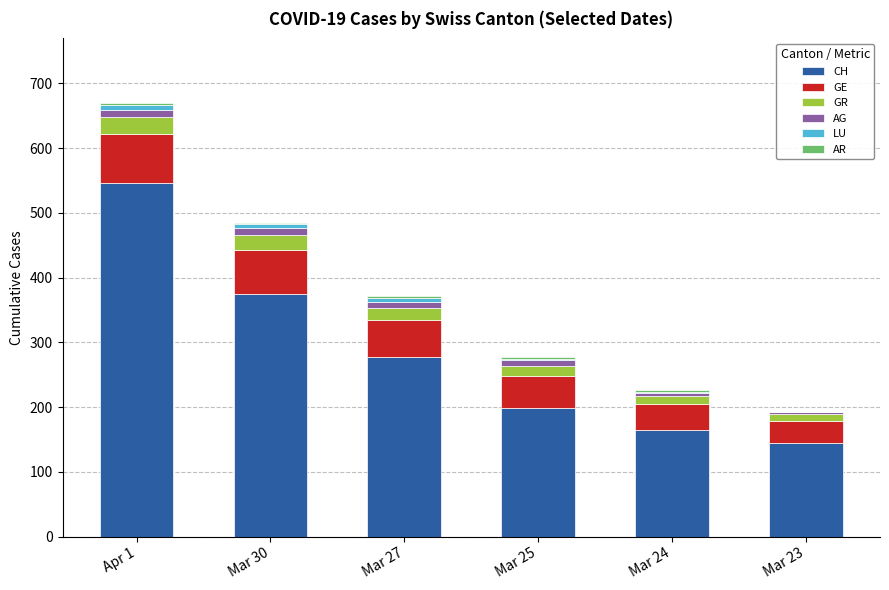

At which category is the sum across all series the highest?

Apr 1